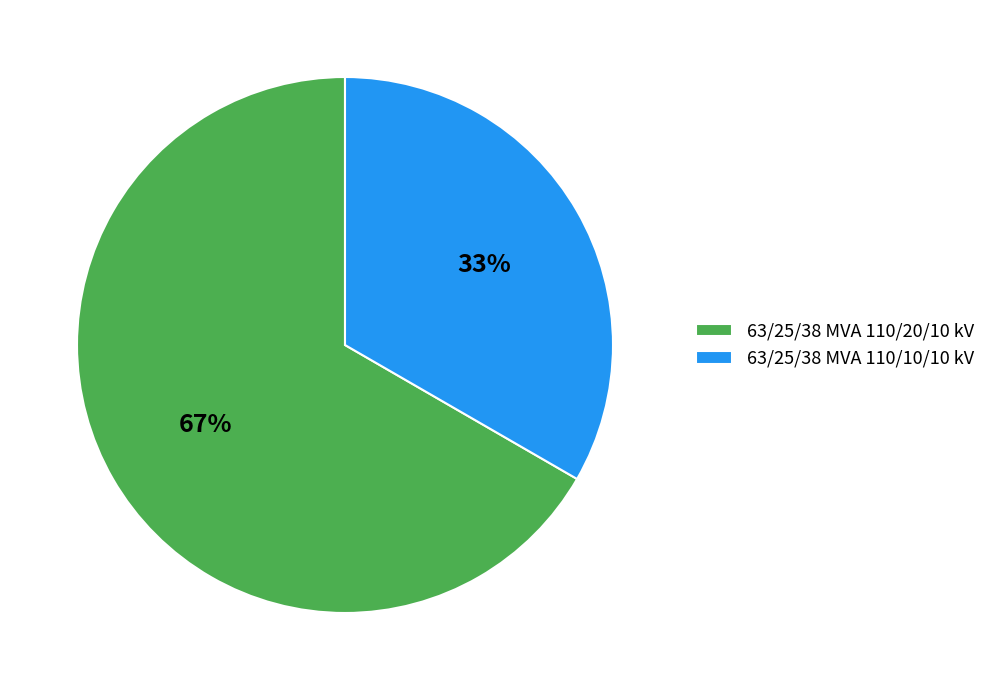

Is it true that 63/25/38 MVA 110/10/10 kV is 33% of the pie?

True